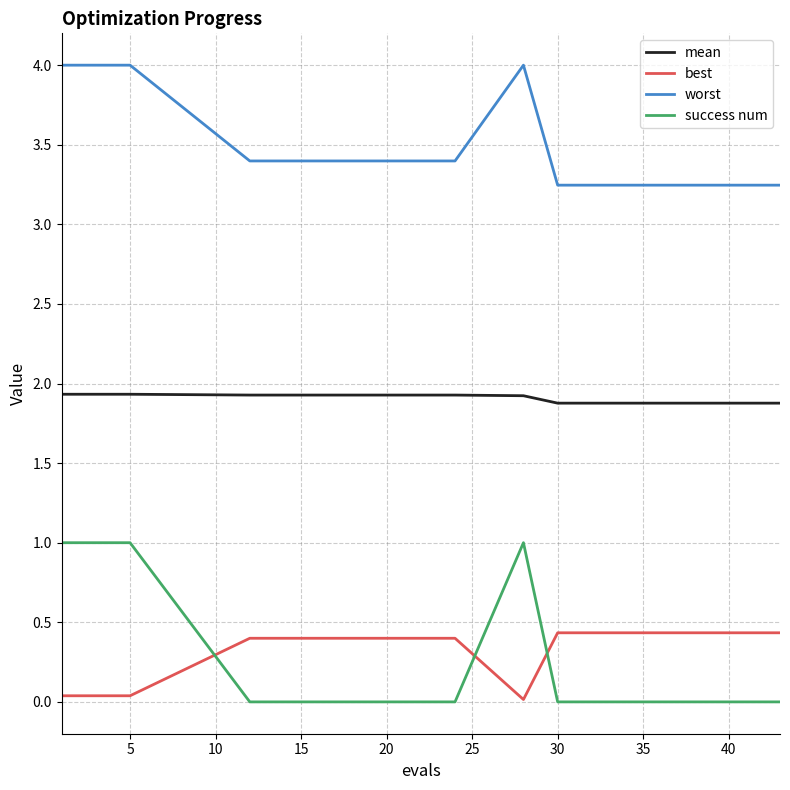

Does the chart have visible grid lines?

Yes